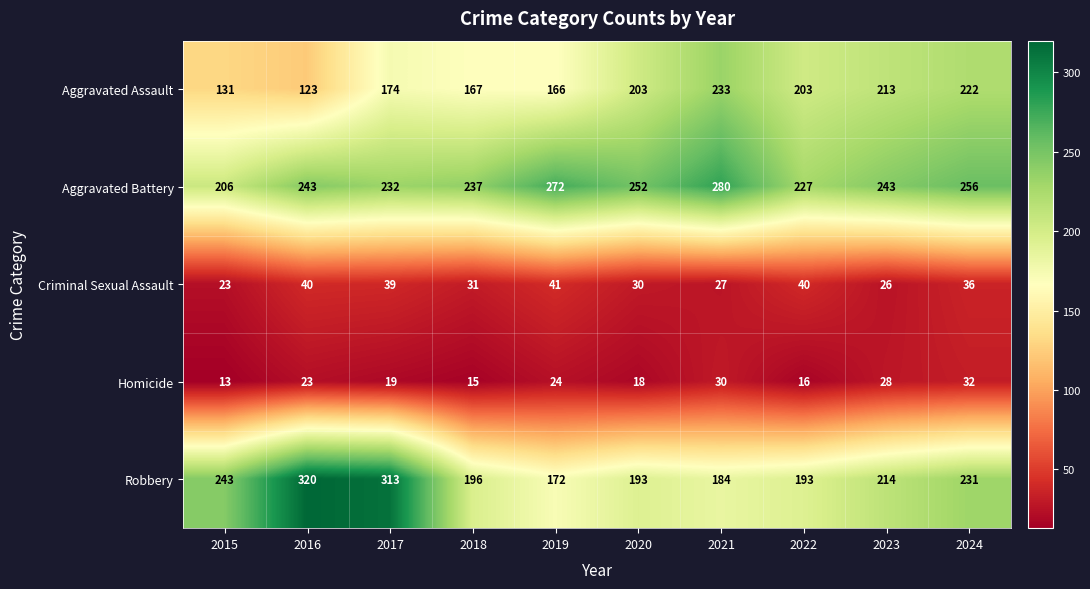

What is the difference between the highest and lowest values at 2023?

217